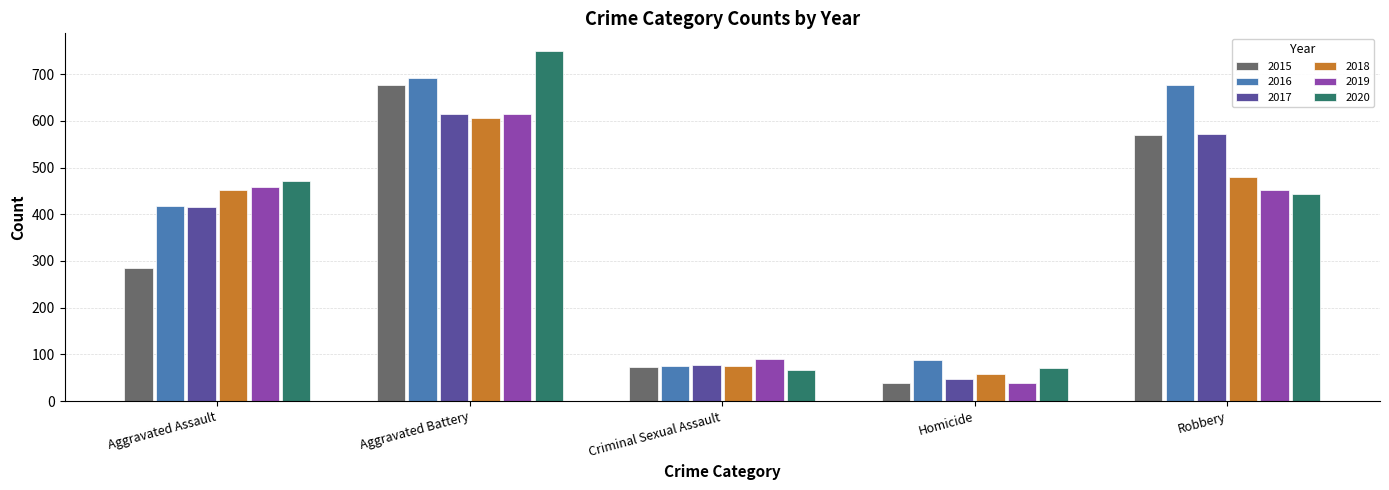

At which category is the sum across all series the highest?

Aggravated Battery